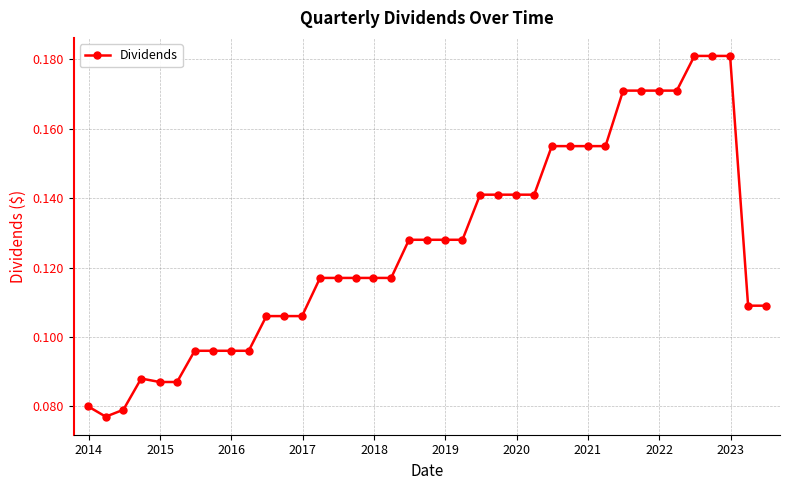

What is the sum of all values?

4.9